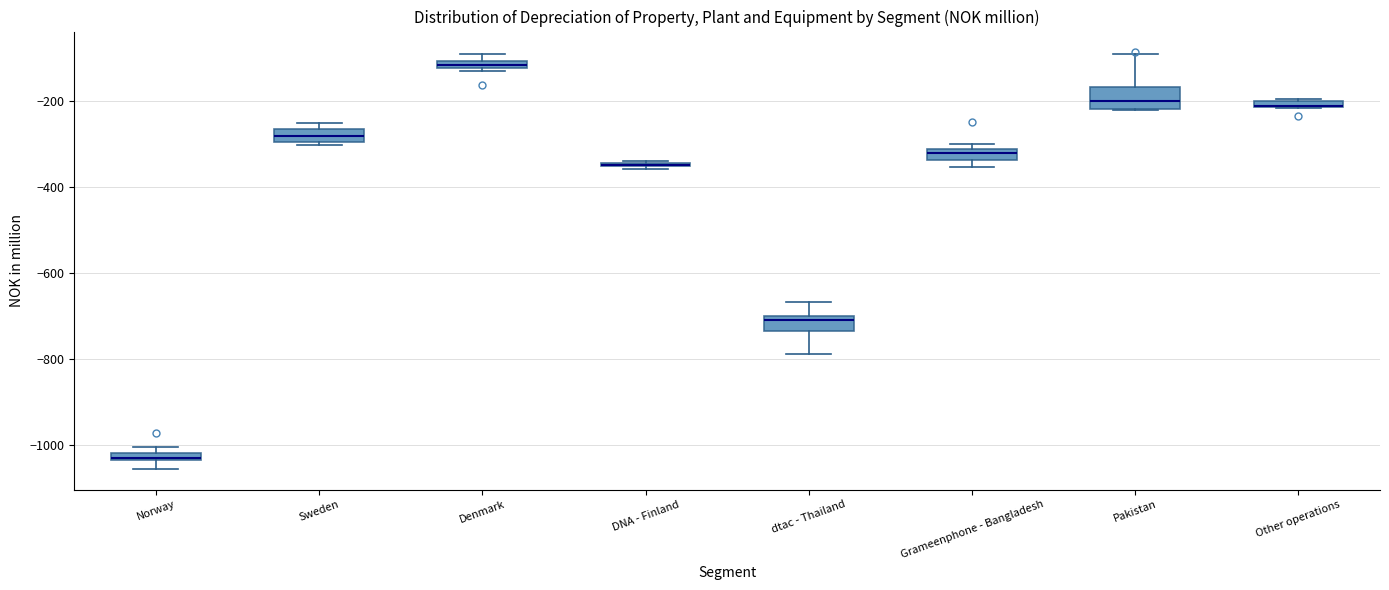

Where does the median line of the box for Pakistan sit on the y-axis? The values are not printed on the chart, so give them approximately, as read against the axis.

-200